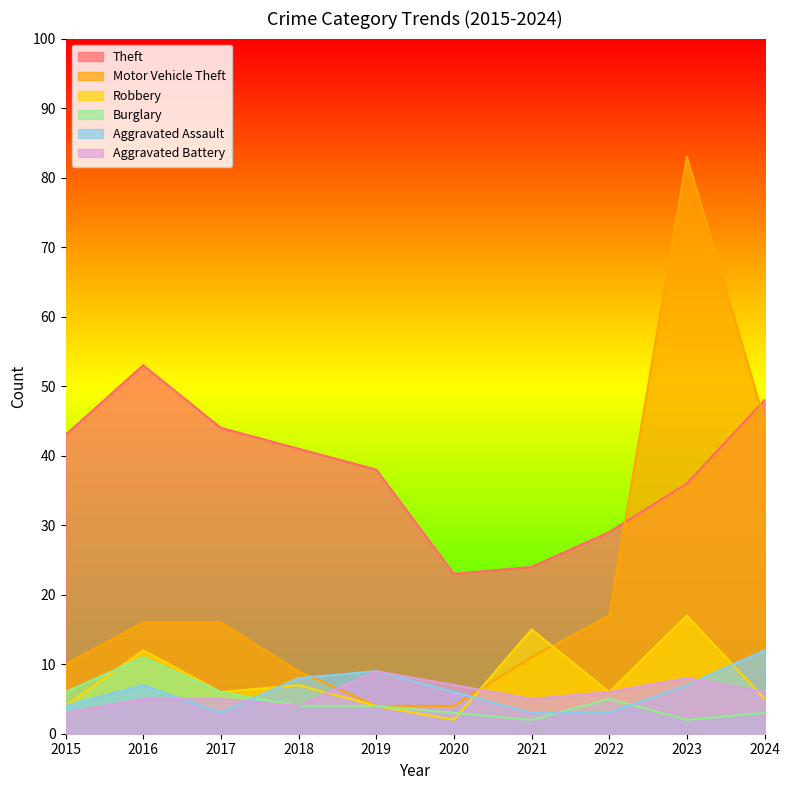

Between 2015 and 2023, which series saw the biggest shift?

Motor Vehicle Theft